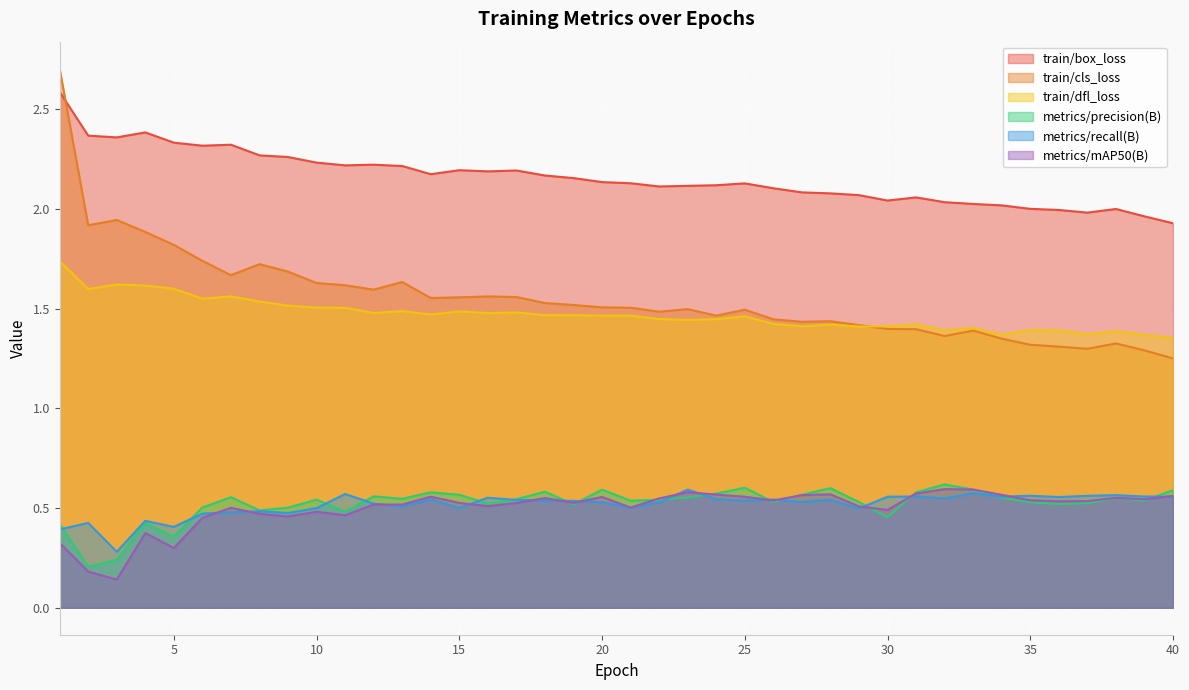

Which category has the highest value in the train/dfl_loss series?

1